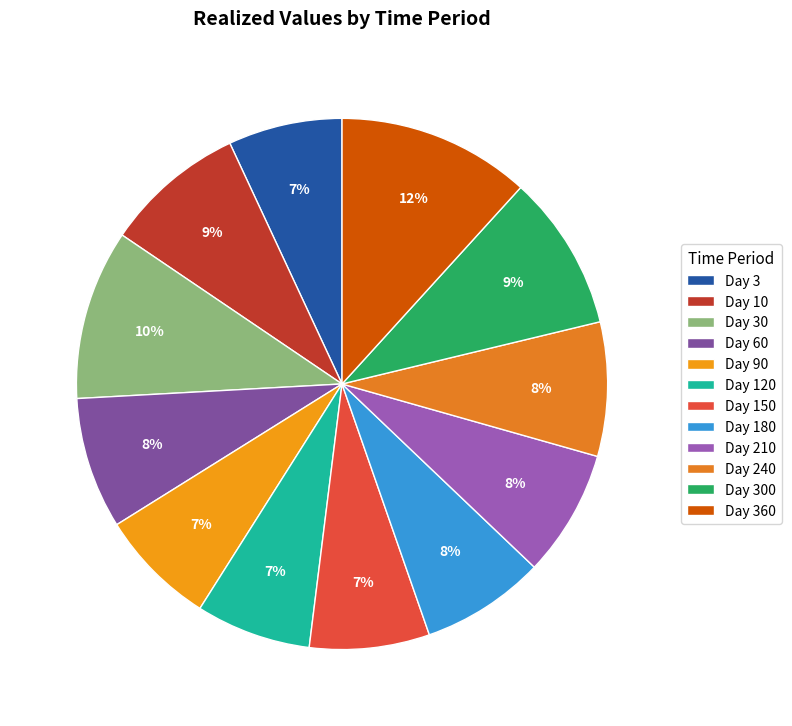

Does any single category account for the majority?

No